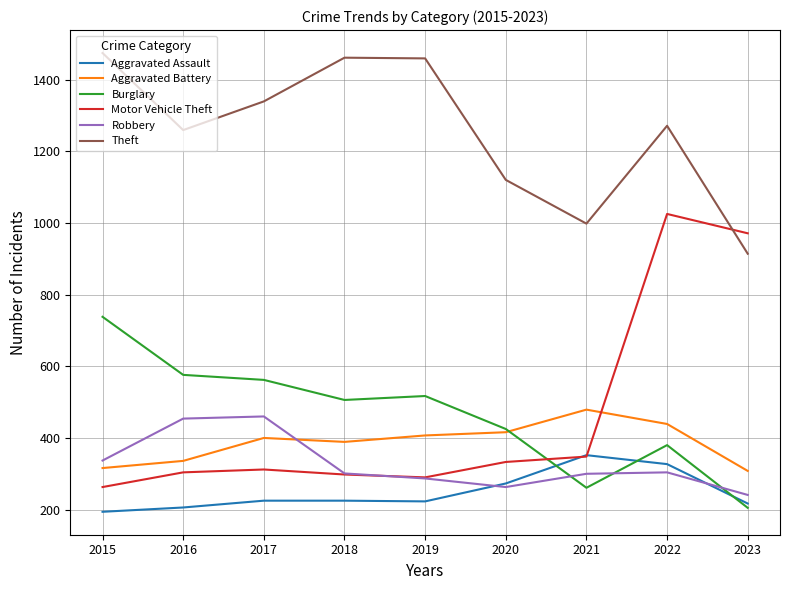

What is the maximum value shown in the chart?

1474